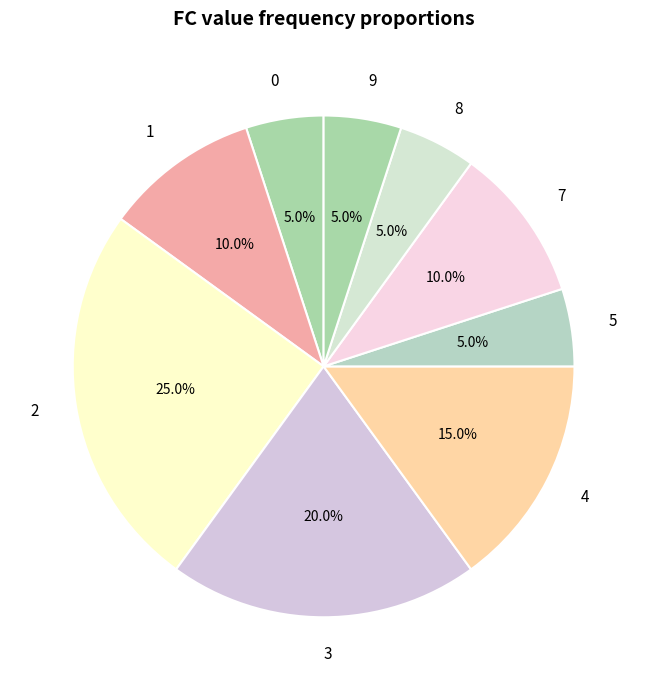

To the nearest percent, what is the difference between the largest and smallest slice percentages?

20%